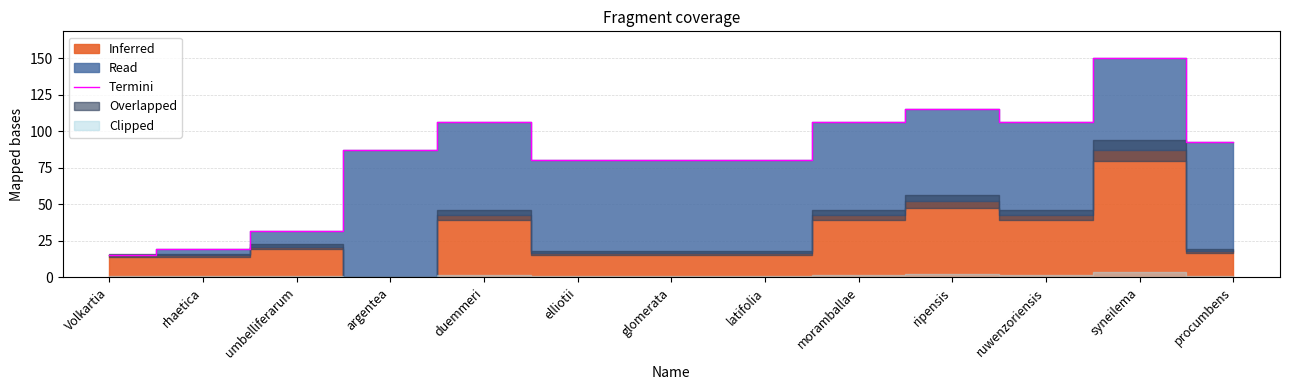

Is it true that the value at duemmeri is 166.7?

False